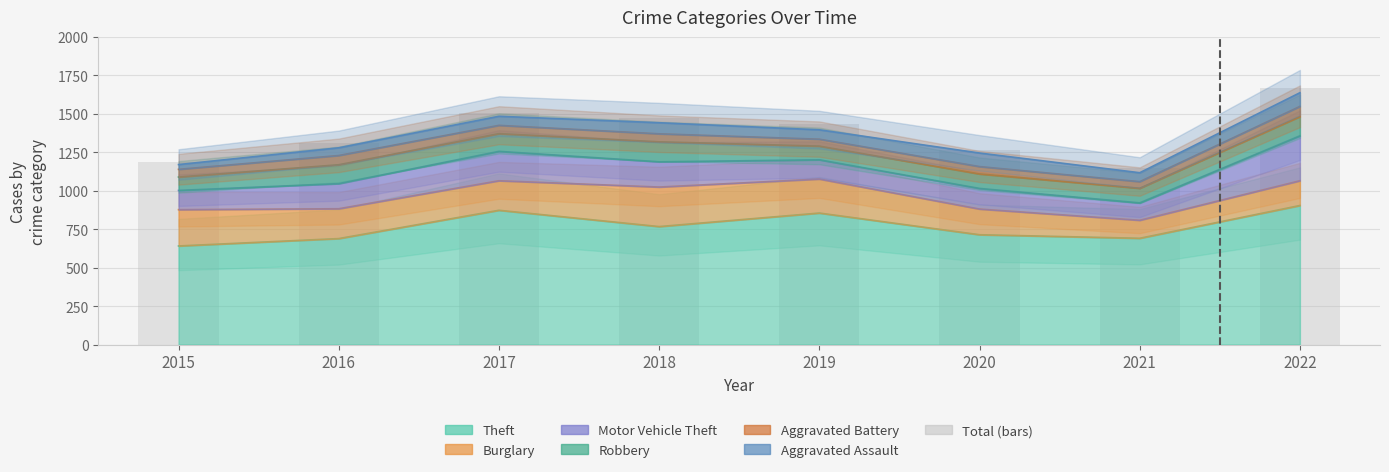

Between 2016 and 2017, which is larger?

2017